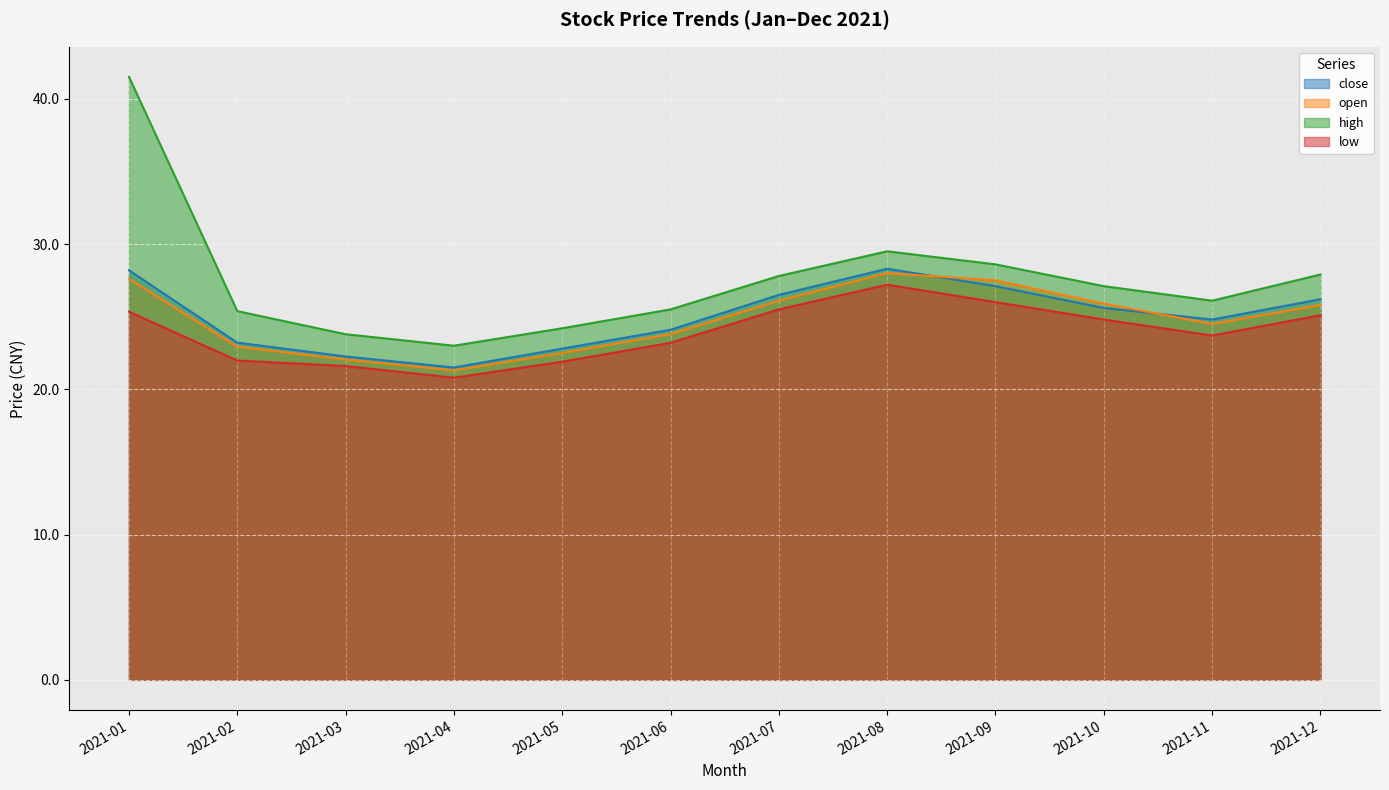

What are all the series names shown in the legend?

close, open, high, low